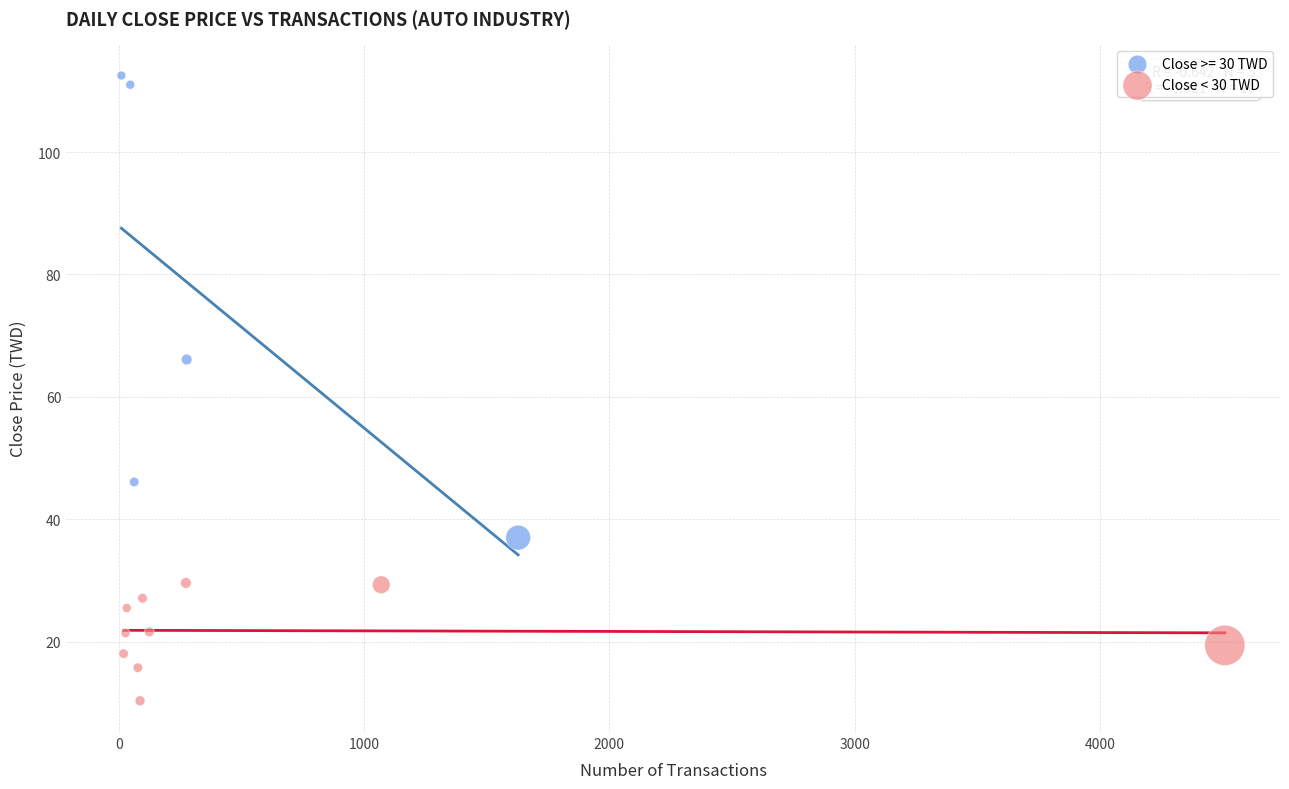

Which series contains the lowest Y value?

Close < 30 TWD